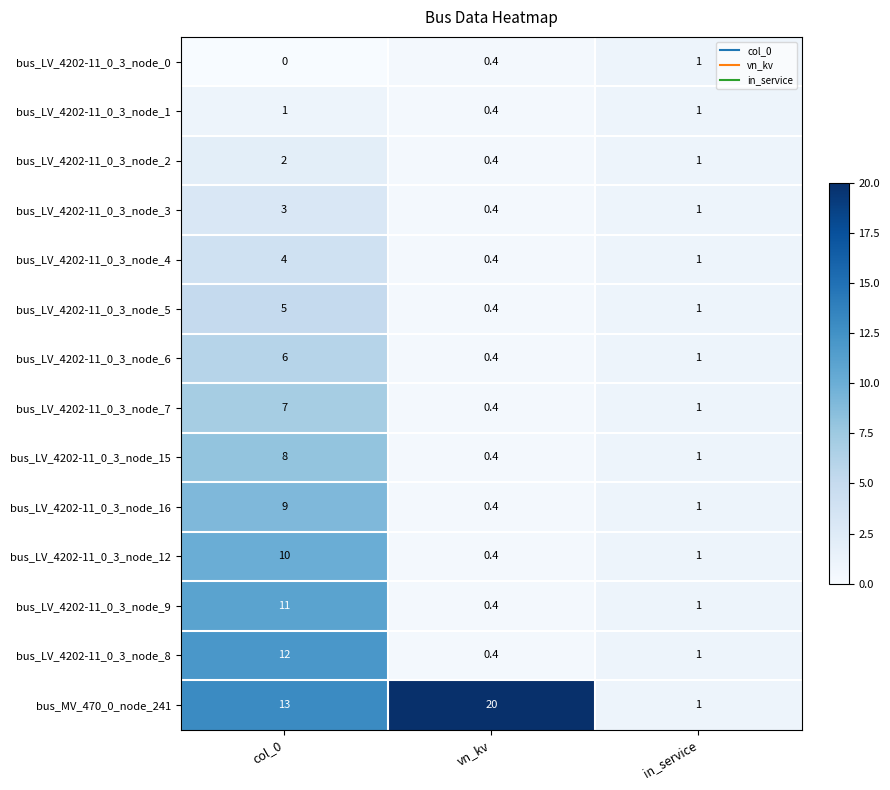

Which label corresponds to the largest value in the chart?

vn_kv